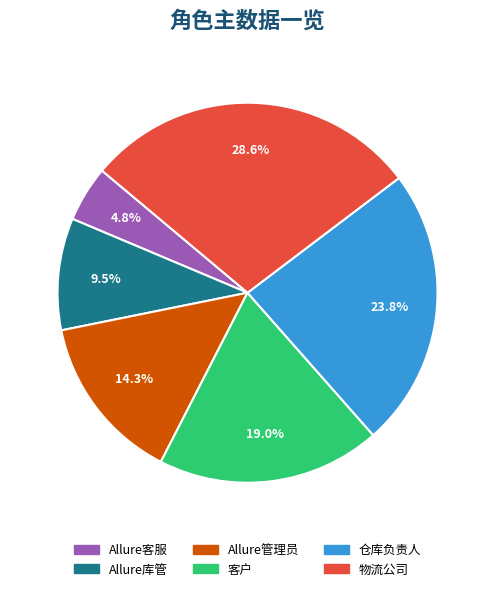

Rank the categories by value from lowest to highest.

Allure客服, Allure库管, Allure管理员, 客户, 仓库负责人, 物流公司